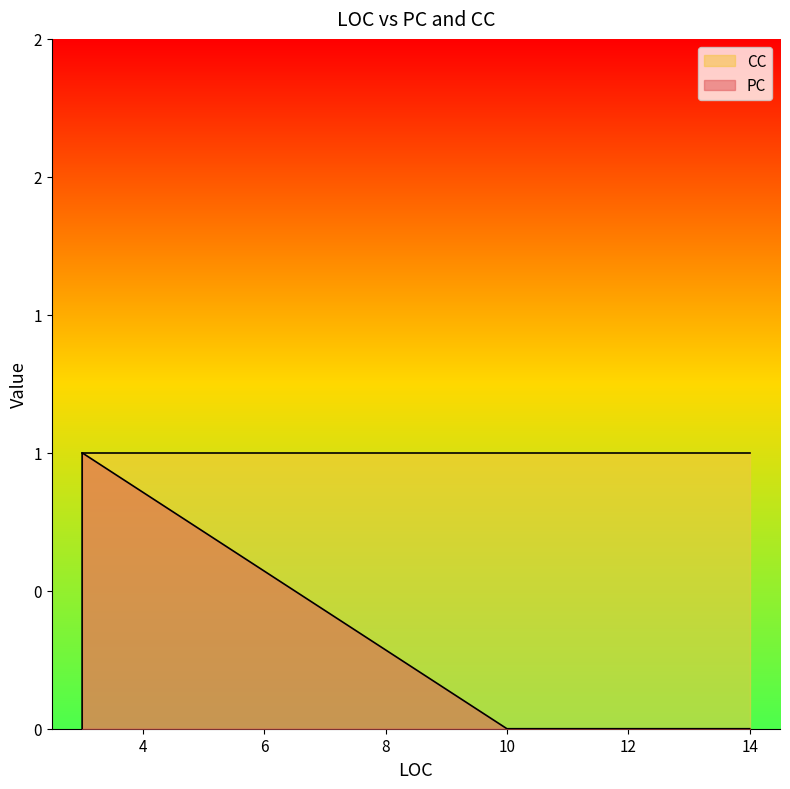

The value of PC at 12 is 1. True or false?

False